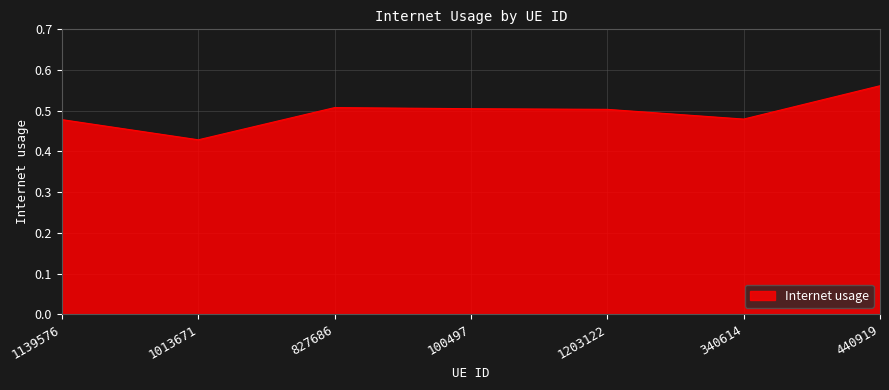

Which label corresponds to the smallest value in the chart?

1013671